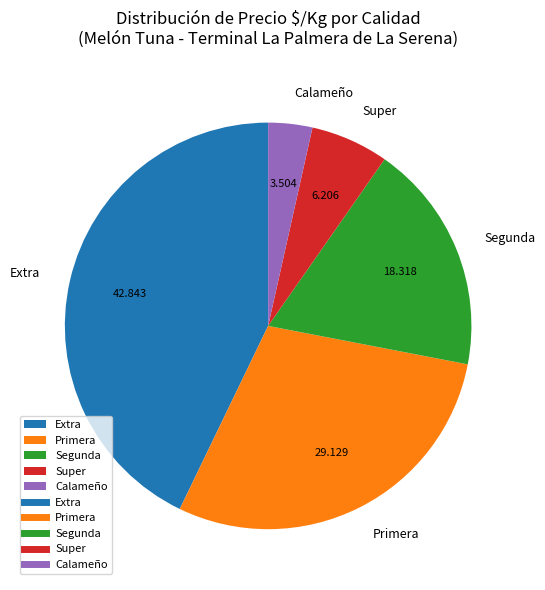

Which has a higher value, Primera or Extra?

Extra